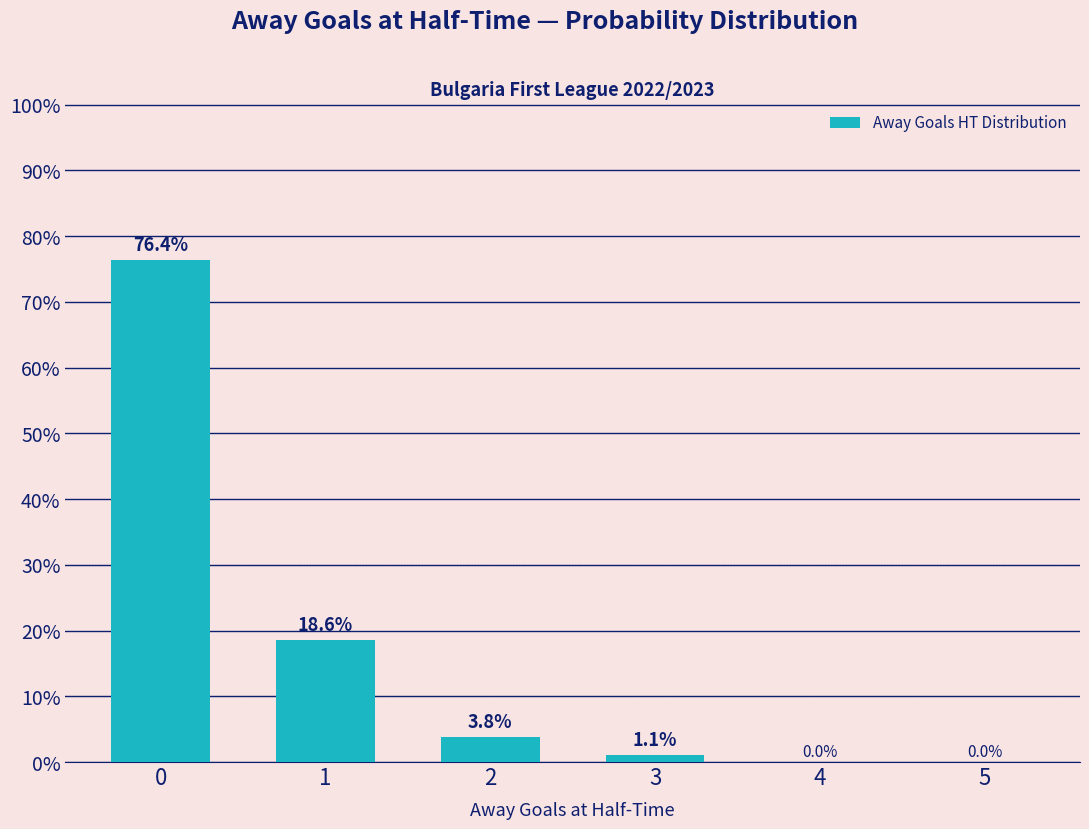

How many values are above zero?

4